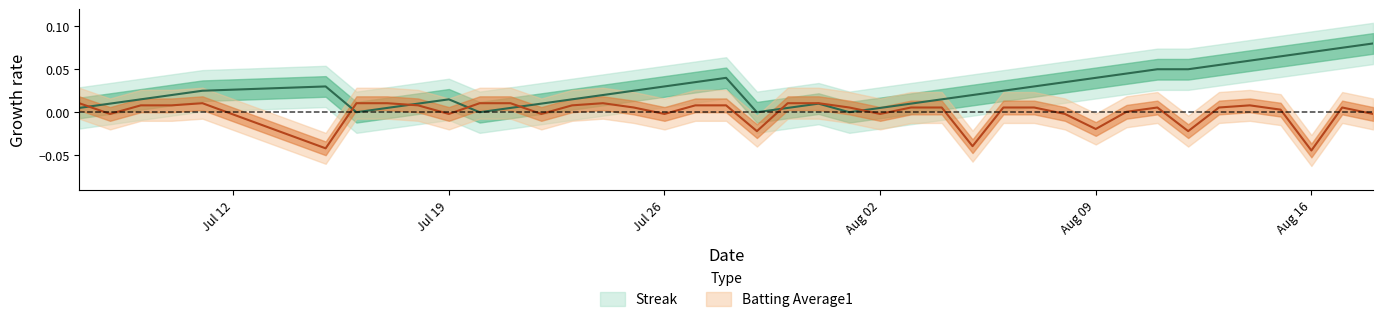

What are all the series names shown in the legend?

Streak, Batting Average1